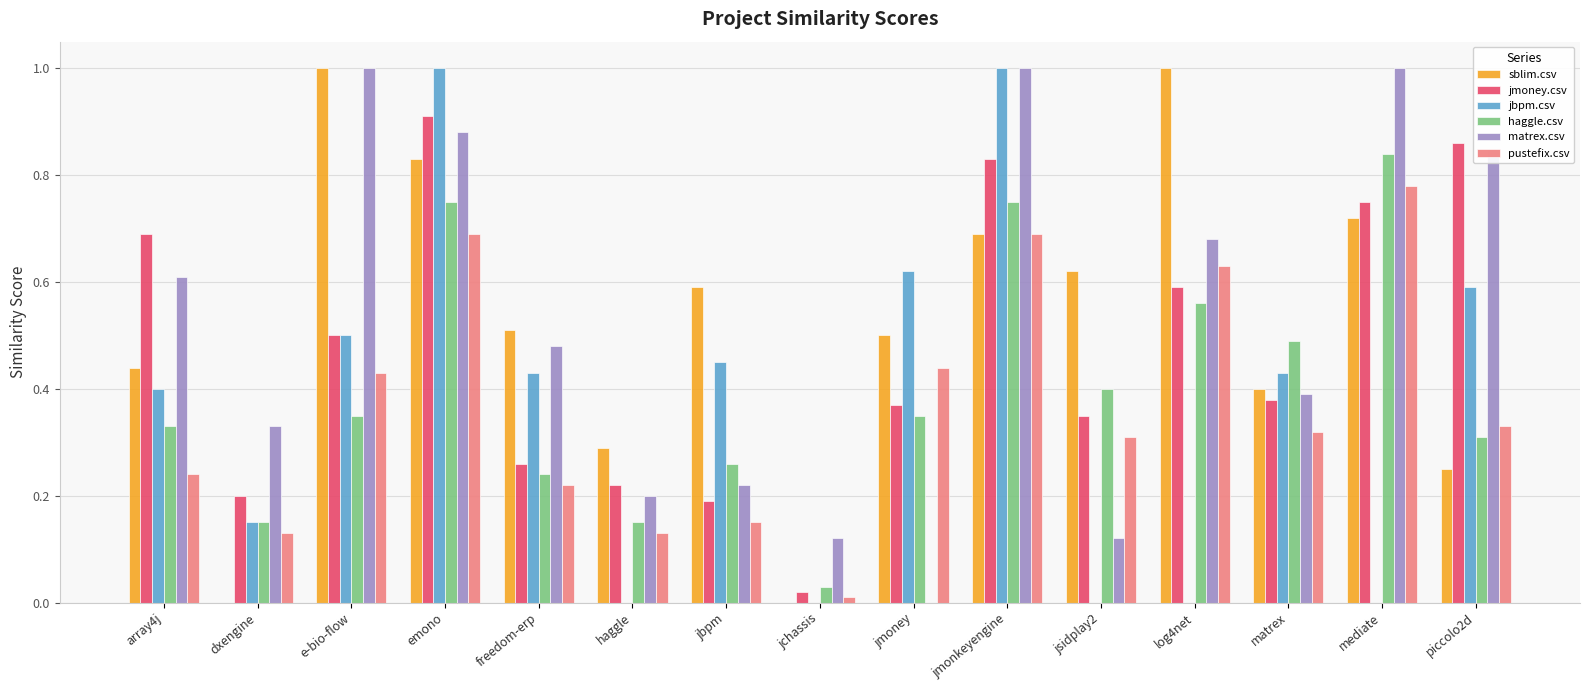

What is the sum of all jbpm.csv values?

5.6